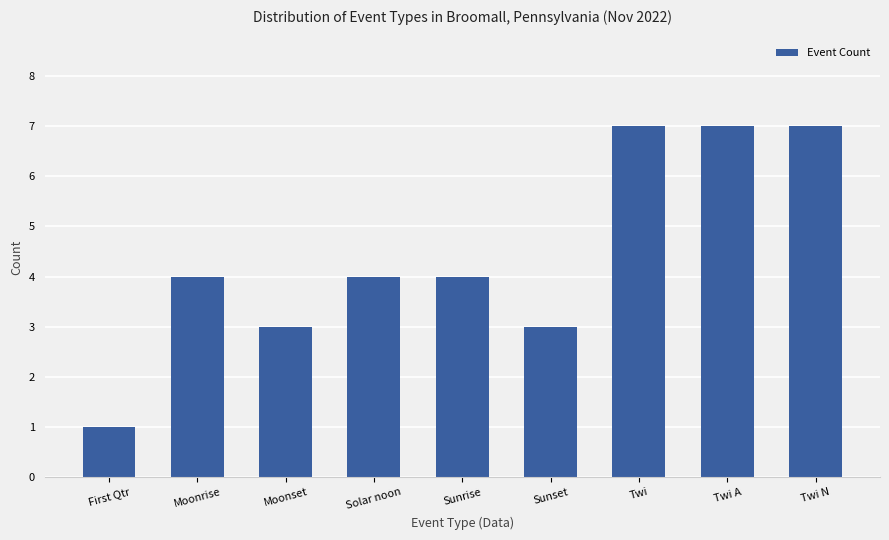

Reading left to right, what are all the values shown in this chart?

First Qtr=1	Moonrise=4	Moonset=3	Solar noon=4	Sunrise=4	Sunset=3	Twi=7	Twi A=7	Twi N=7